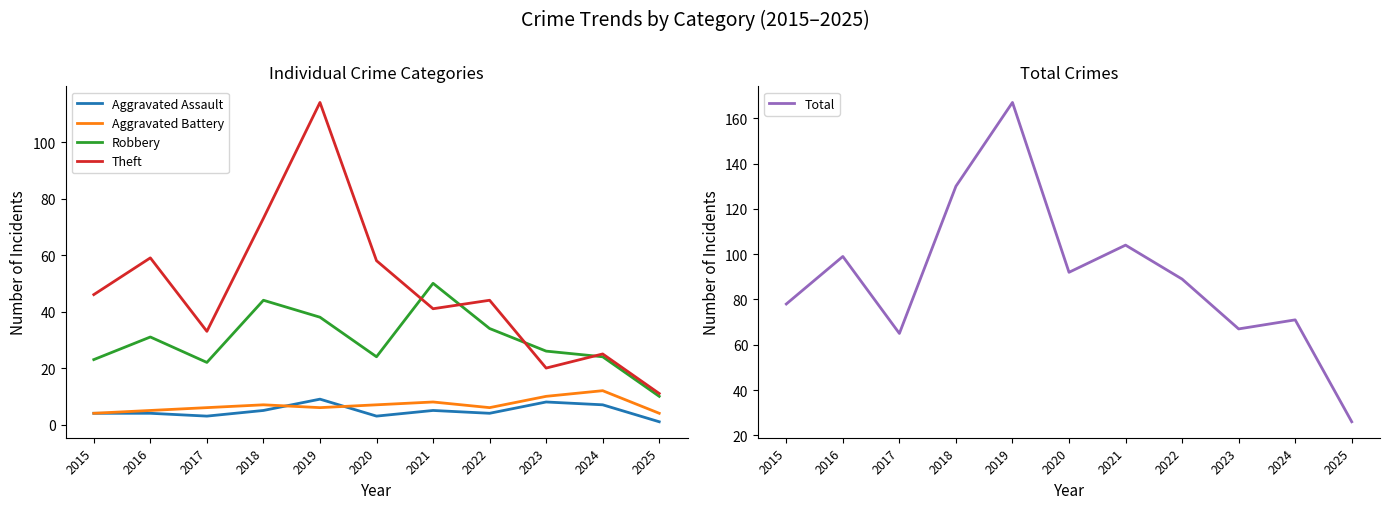

Is it true that Theft equals 58 at 2020?

True